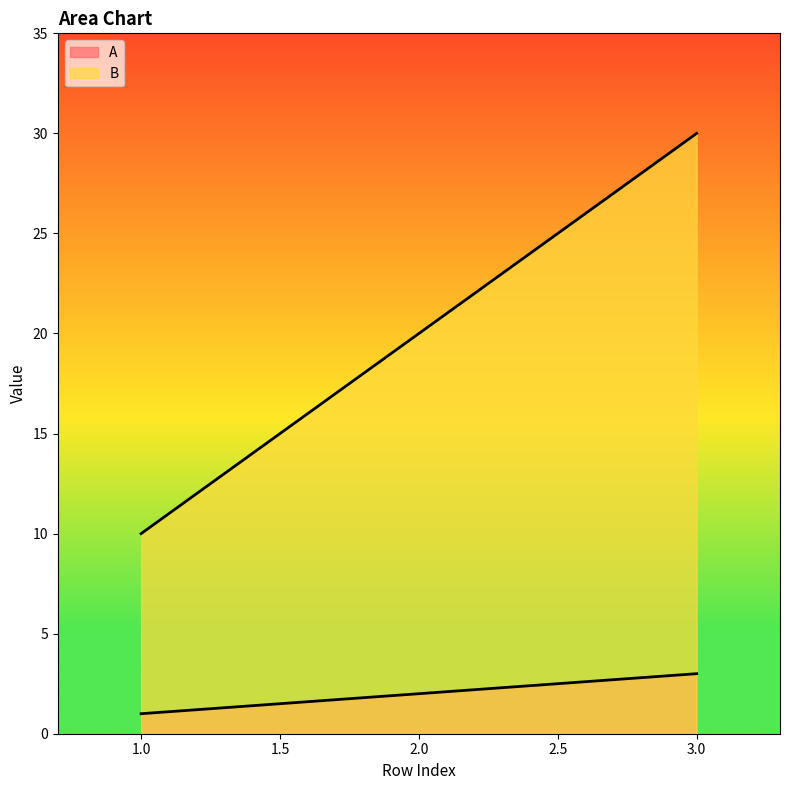

Reading left to right, list all the values displayed in this chart.

A: 1=1	2=2	3=3
B: 1=10	2=20	3=30